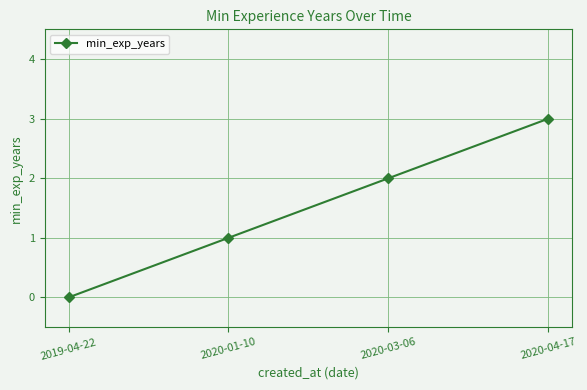

Reading left to right, list all the values displayed in this chart.

2019-04-22=0	2020-01-10=1	2020-03-06=2	2020-04-17=3